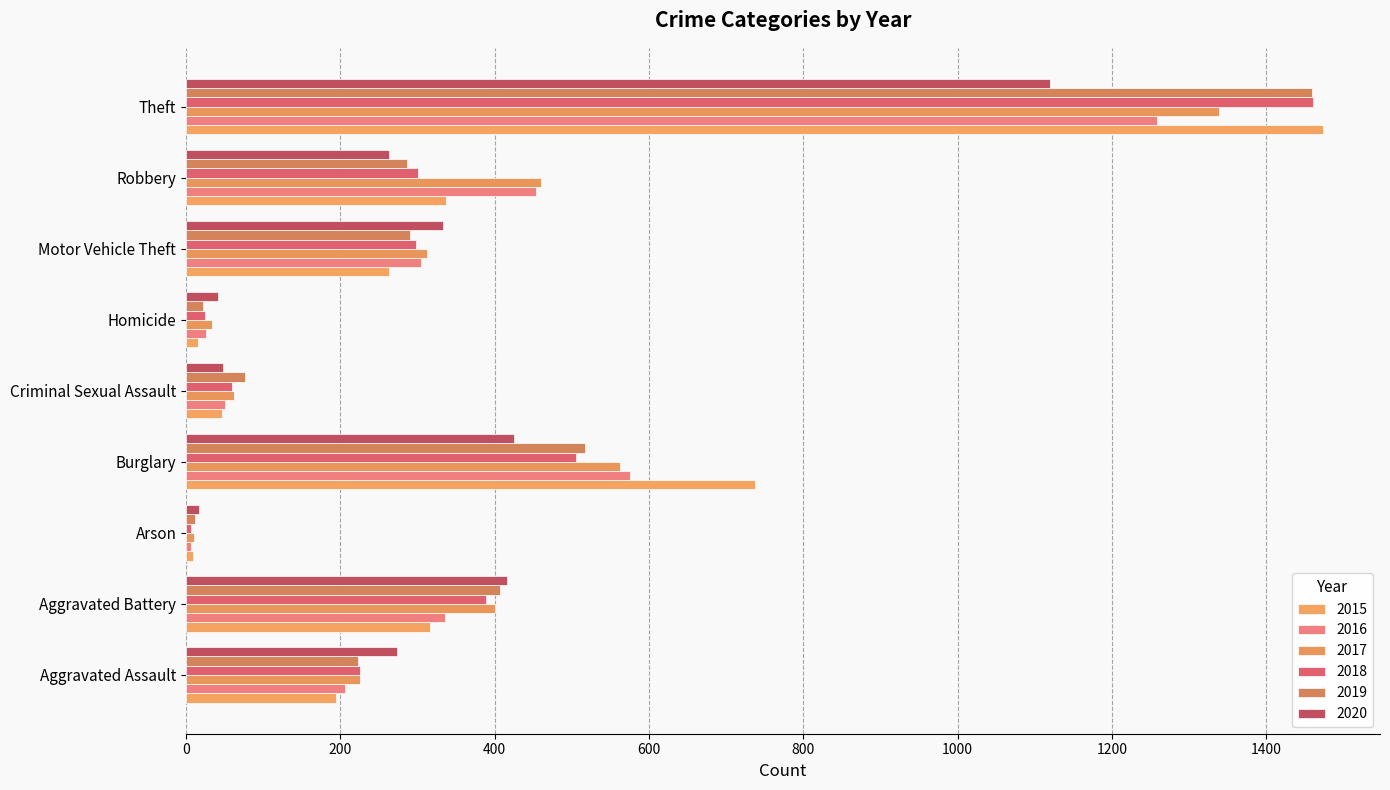

How many values in the 2020 series are below 273?

4